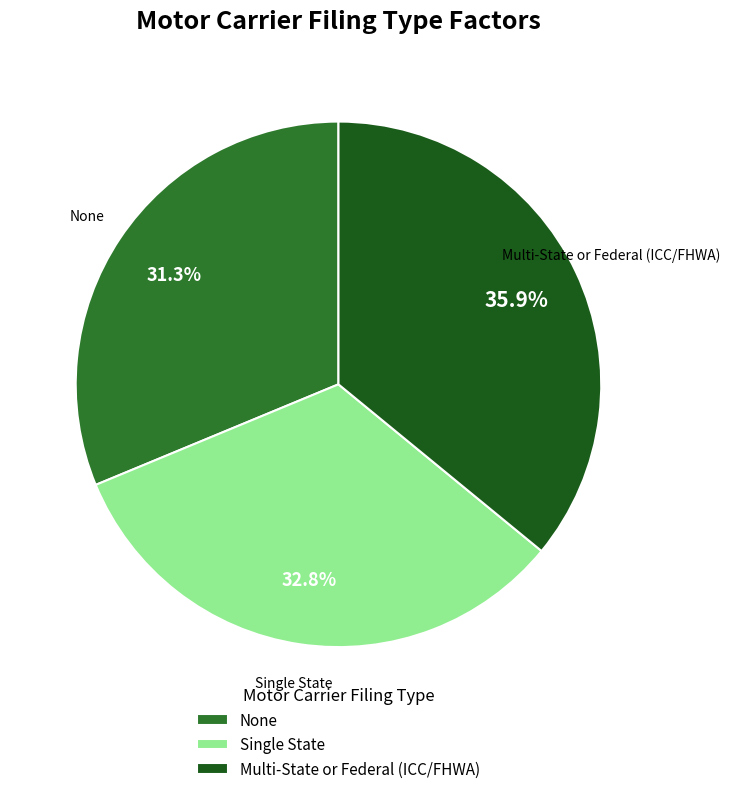

What is the ratio of the value at None to the value at Single State?

1.0